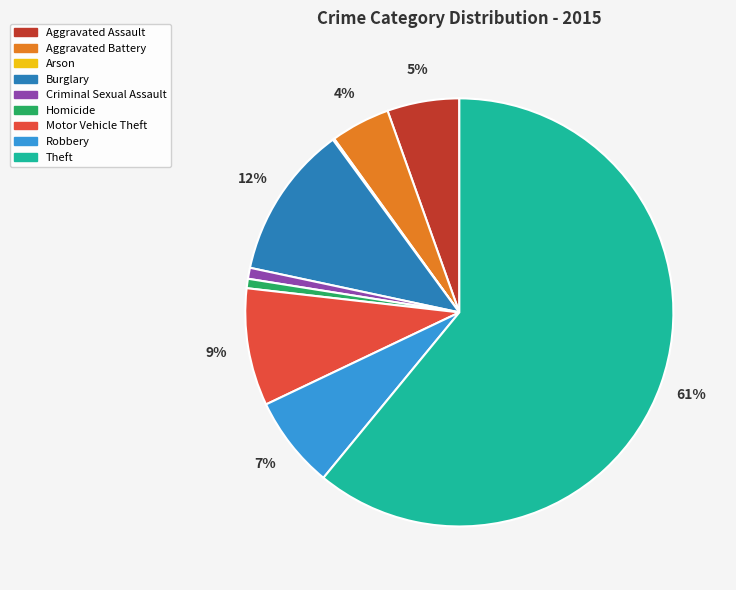

Combined, do Aggravated Battery and Theft account for over 50%?

Yes